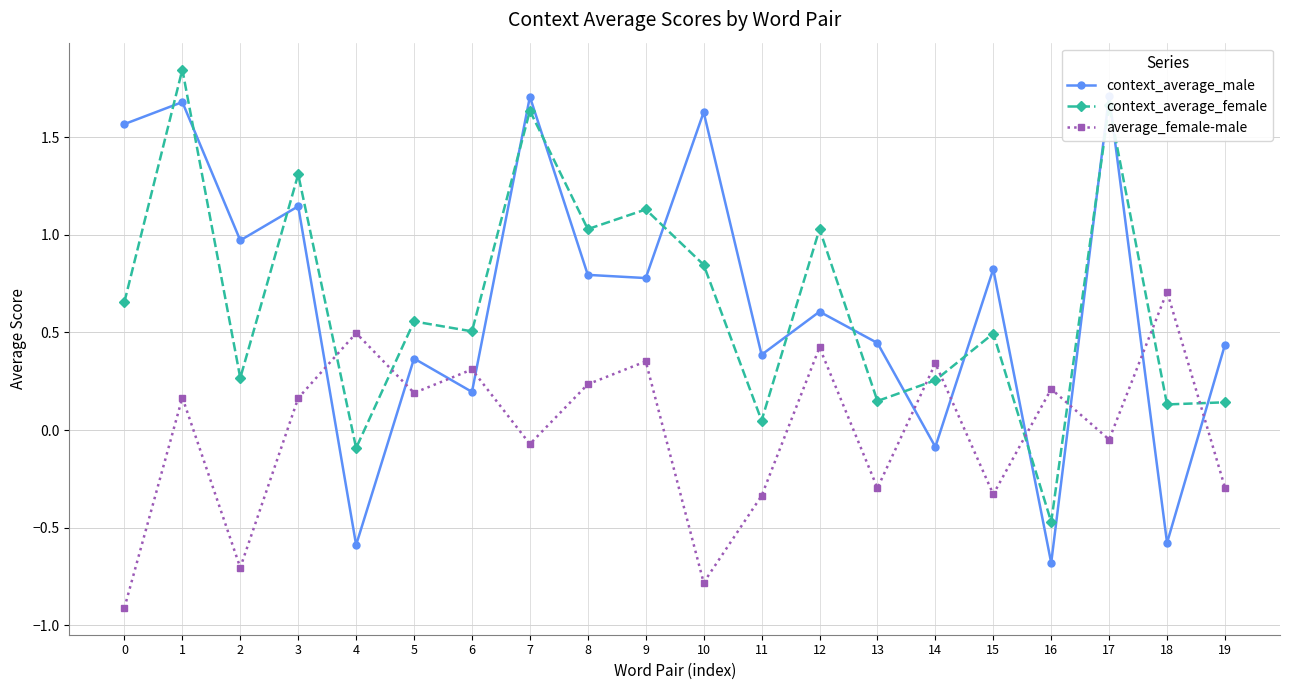

True or false: average_female-male has more than 0 interior local peaks.

True